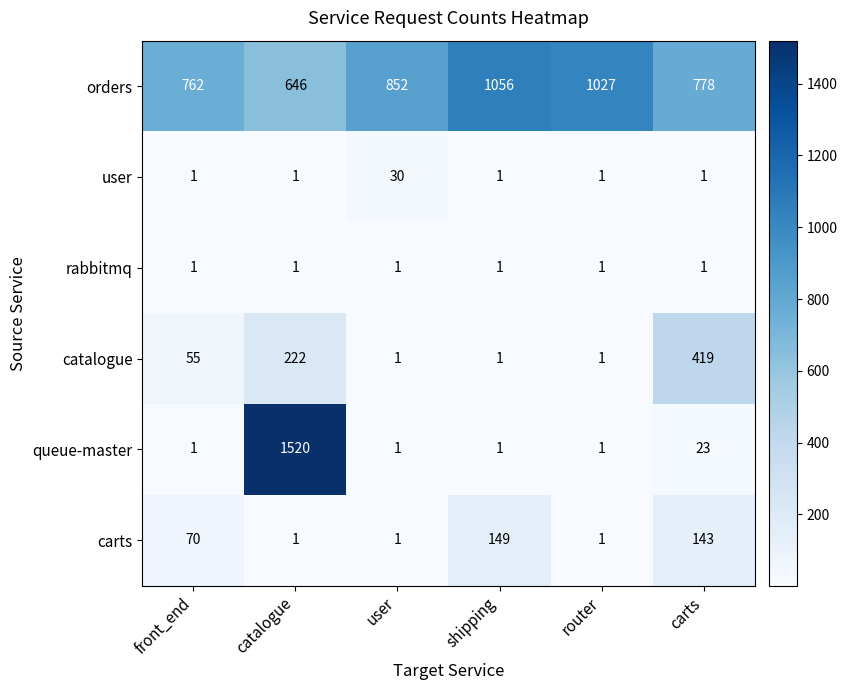

True or false: queue-master has a value of 1039 at catalogue.

False